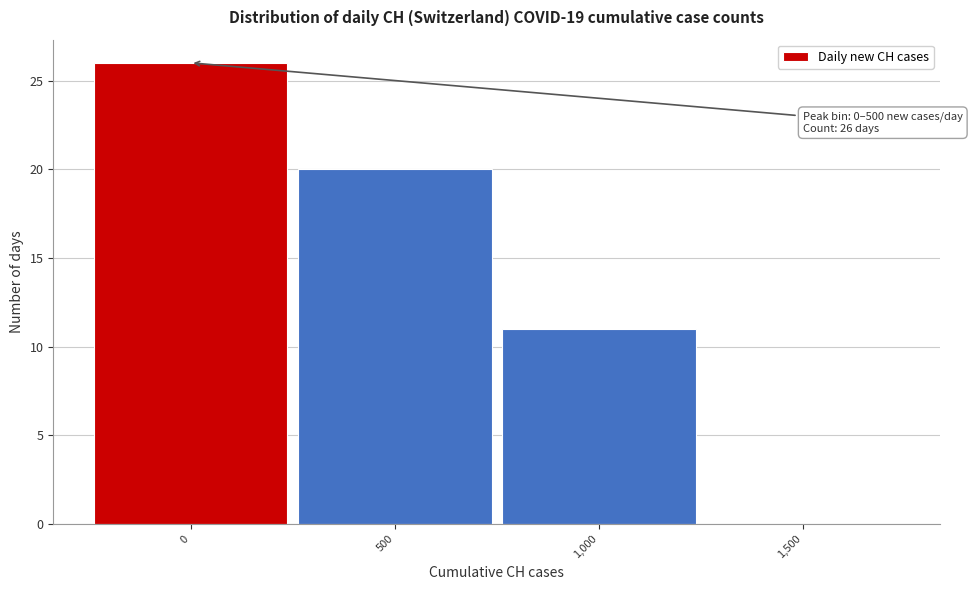

Reading left to right, extract all data points from this chart.

0=26	500=20	1,000=11	1,500=0